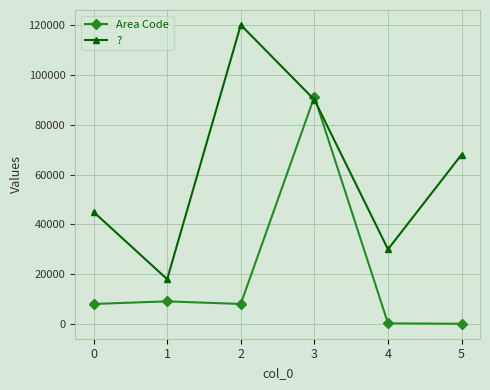

What is the difference between the ? values at 4 and 0?

15000